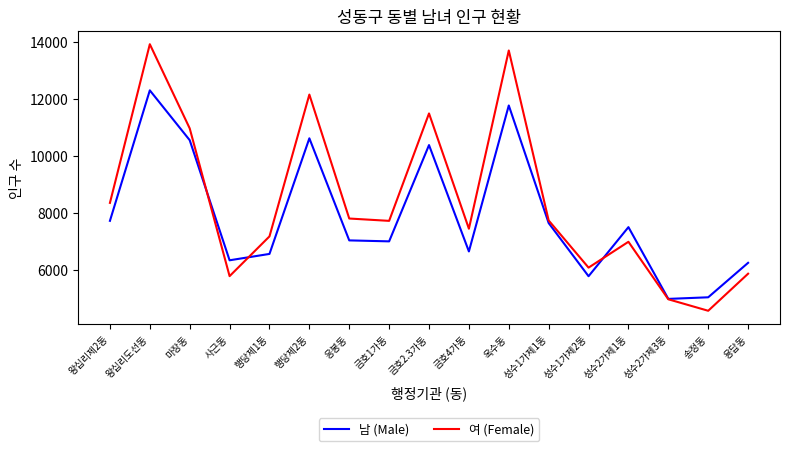

In 여 (Female), how many points are higher than both neighbors (excluding endpoints)?

5